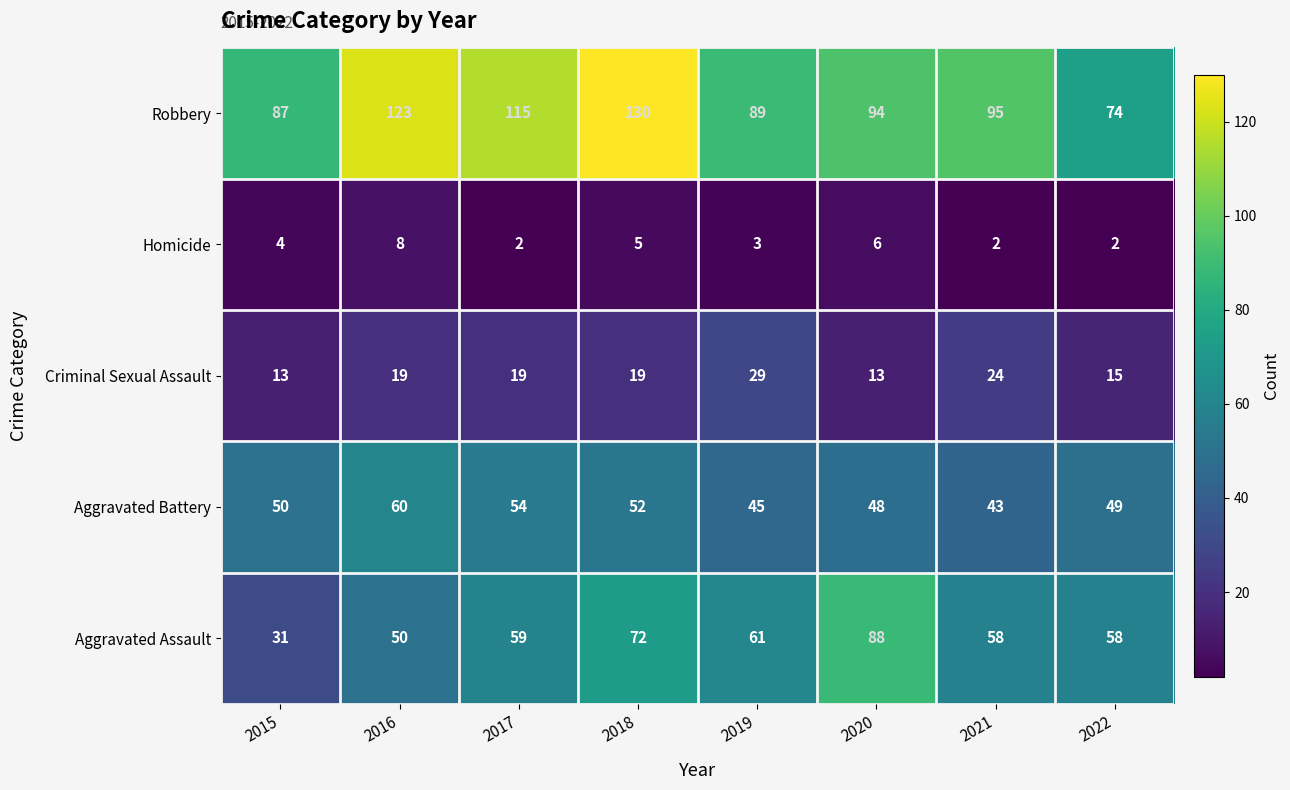

What value does the Aggravated Battery series have at 2019?

45